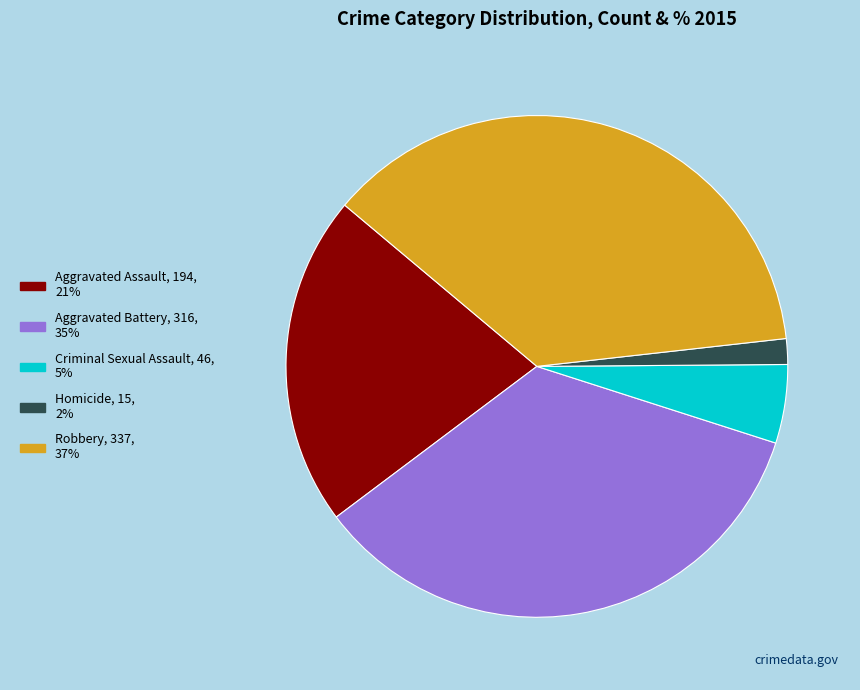

What is the largest slice in the pie chart?

Robbery